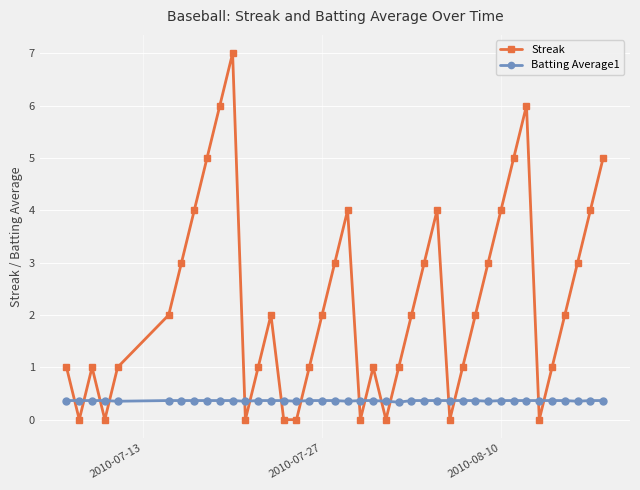

Which series has the largest total across all categories?

Streak